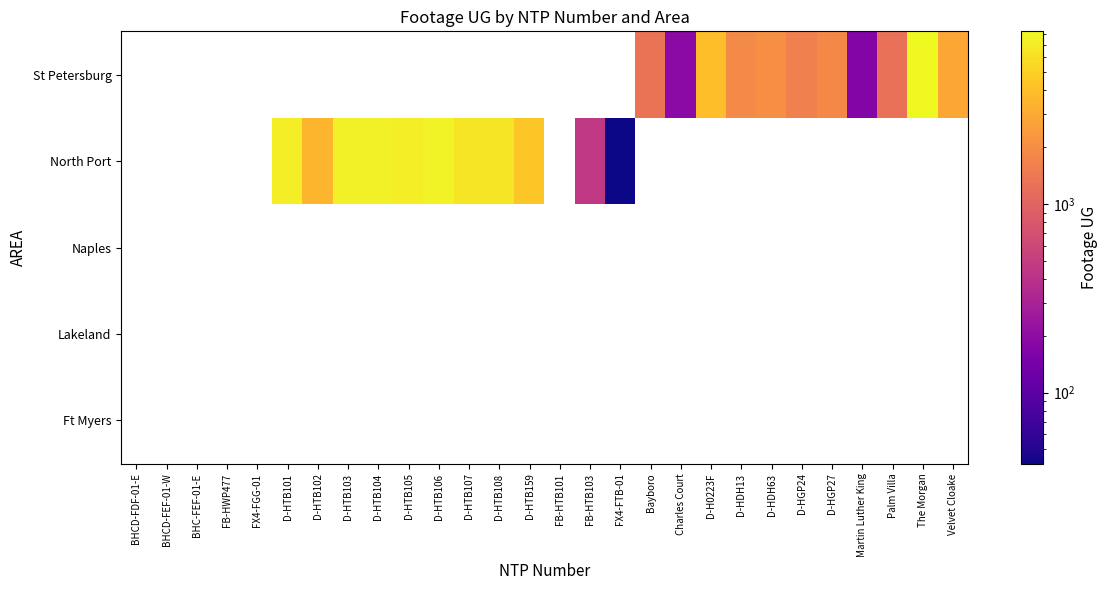

Is the value of Lakeland at Charles Court greater than the value of Ft Myers at FB-HTB101?

No